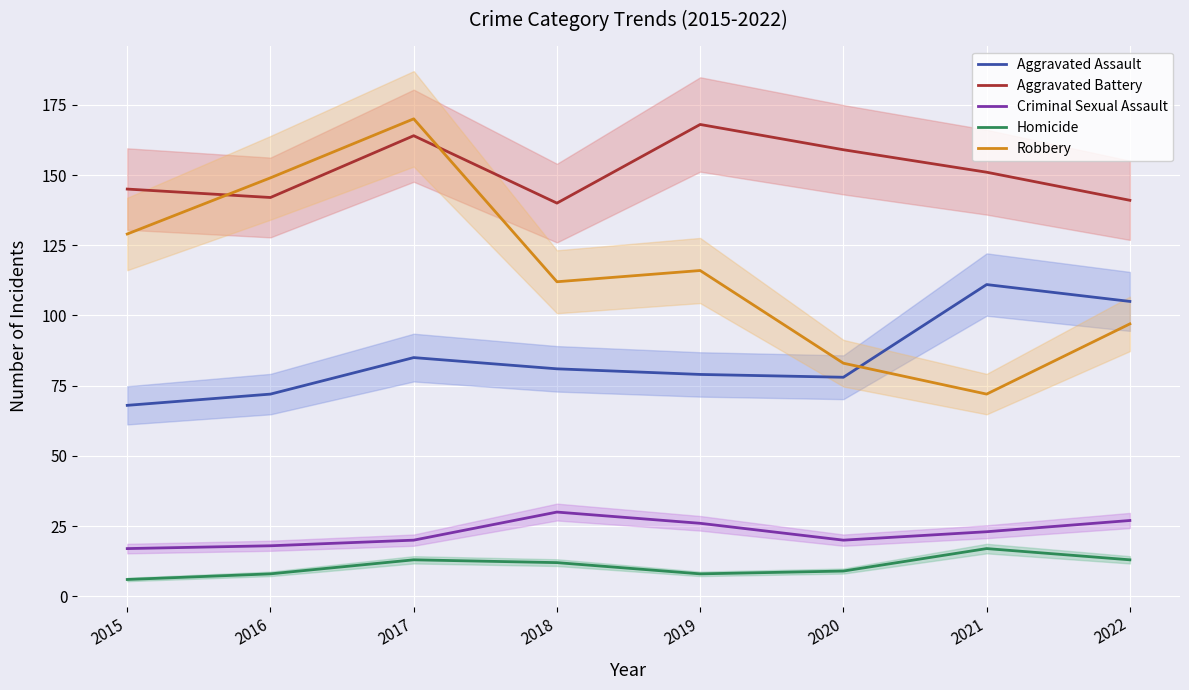

Which category has the lowest value in the Robbery series?

2021